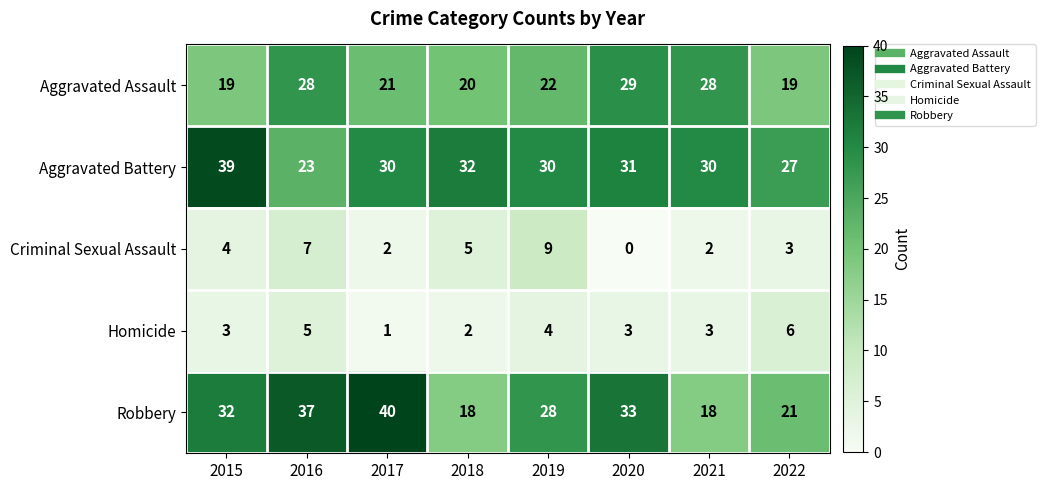

Which series has the widest spread of values?

Robbery